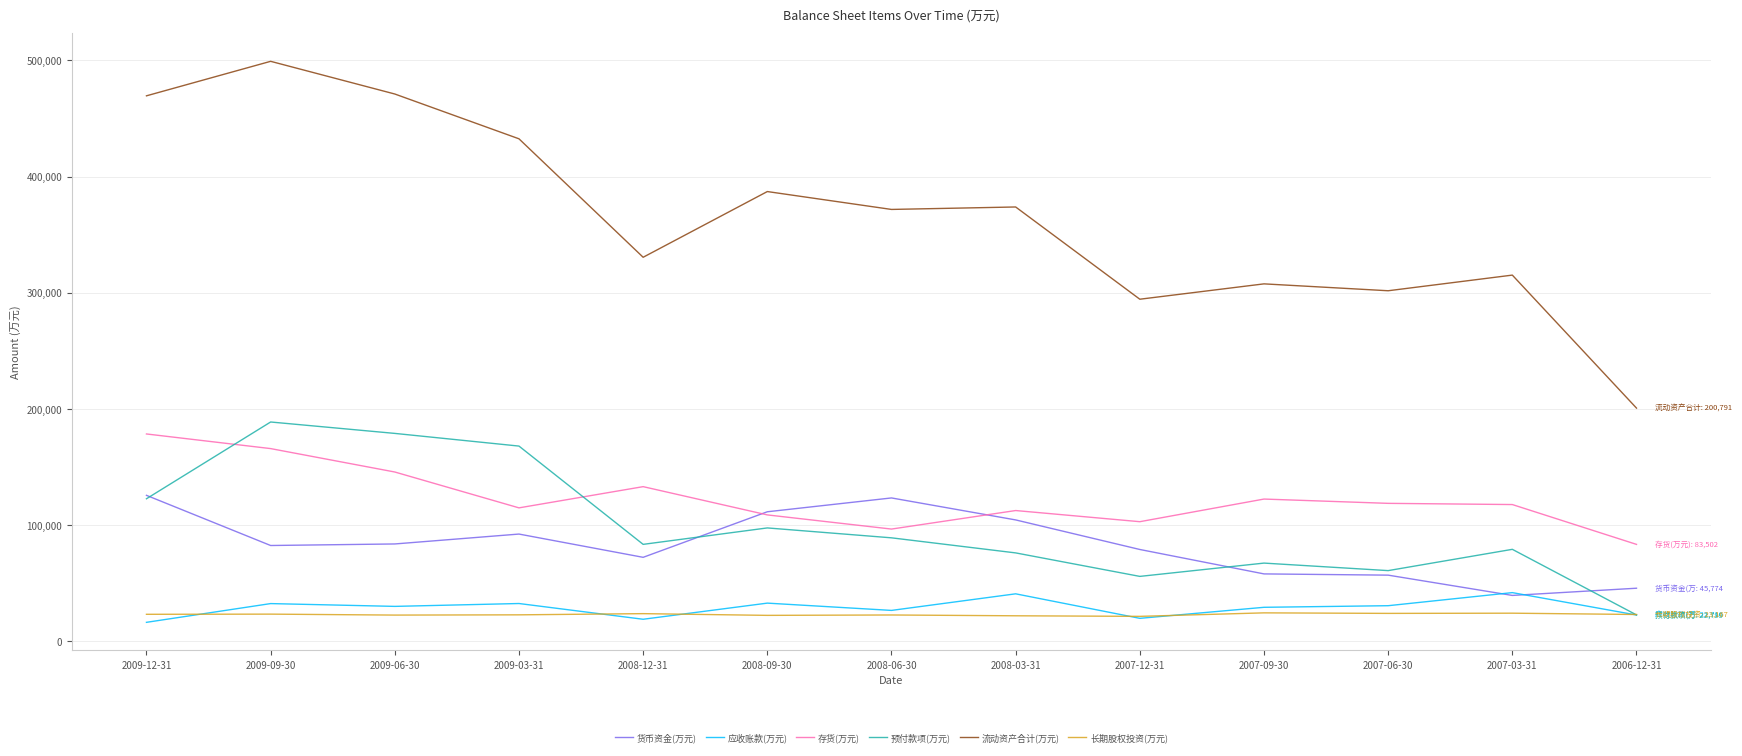

What are all the series names shown in the legend?

货币资金(万元), 应收账款(万元), 存货(万元), 预付款项(万元), 流动资产合计(万元), 长期股权投资(万元)